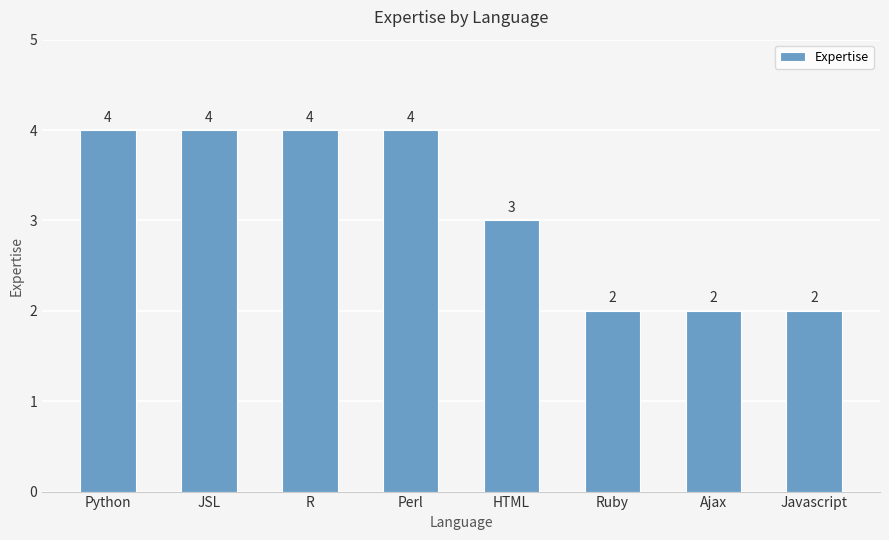

Reading left to right, list all the values displayed in this chart.

4	4	4	4	3	2	2	2